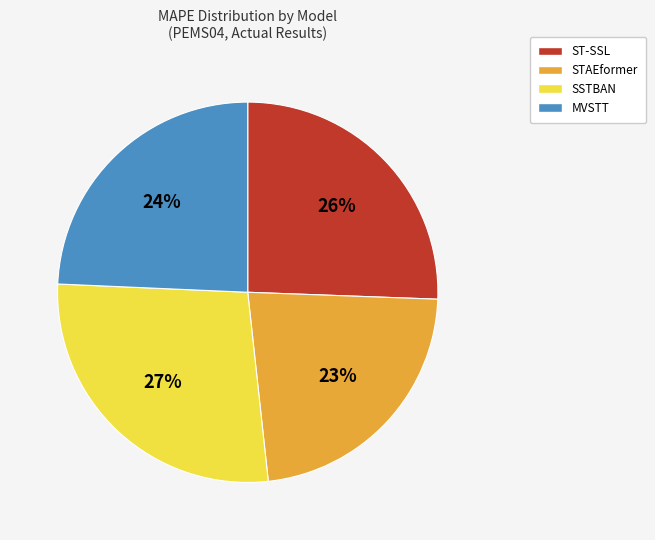

Is it true that STAEformer is 23% of the pie?

True